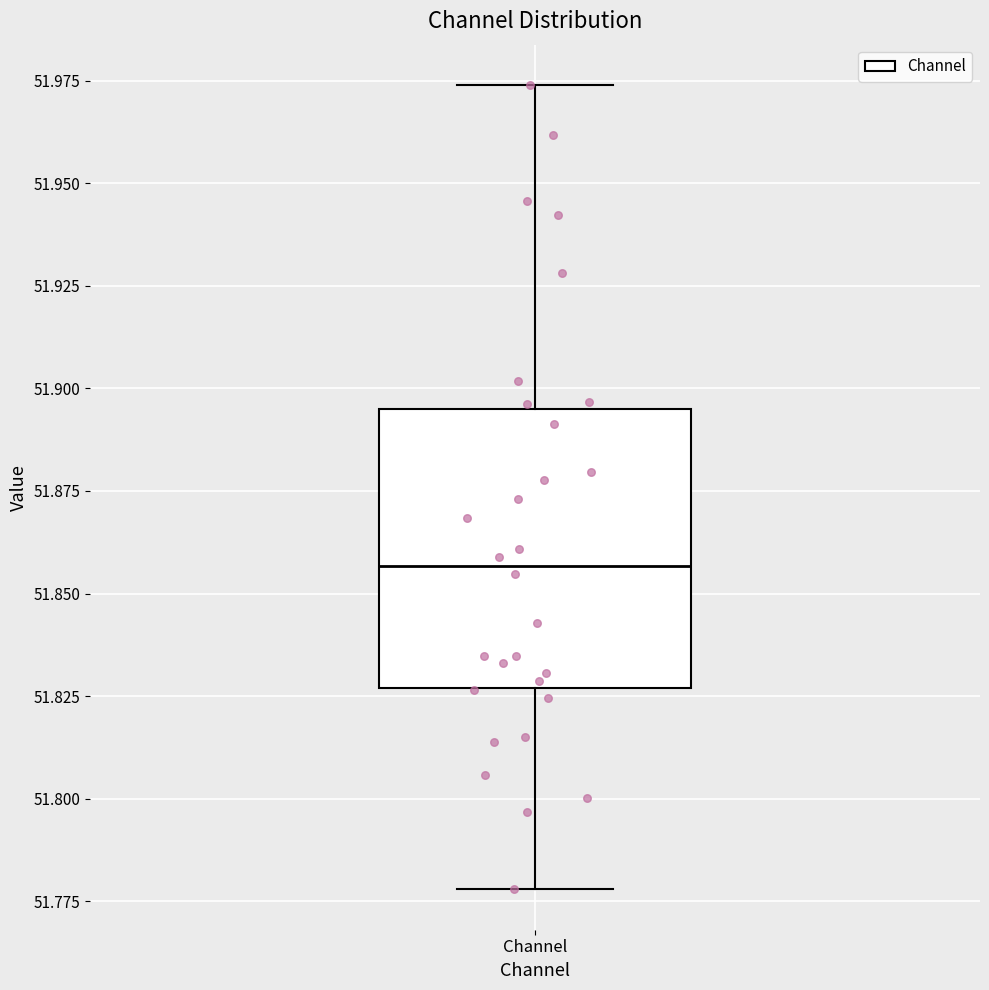

Where does the median line of the box for Channel sit on the y-axis? The values are not printed on the chart, so give them approximately, as read against the axis.

51.855